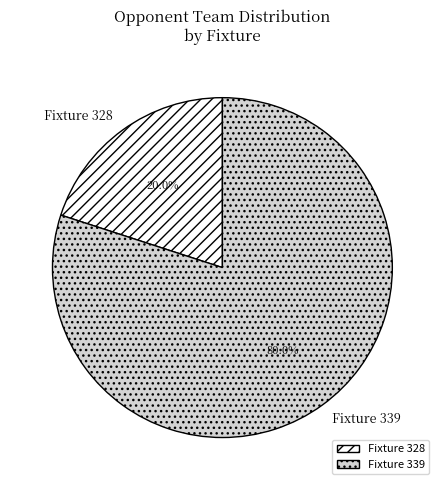

What is the smallest slice in the pie chart?

Fixture 328